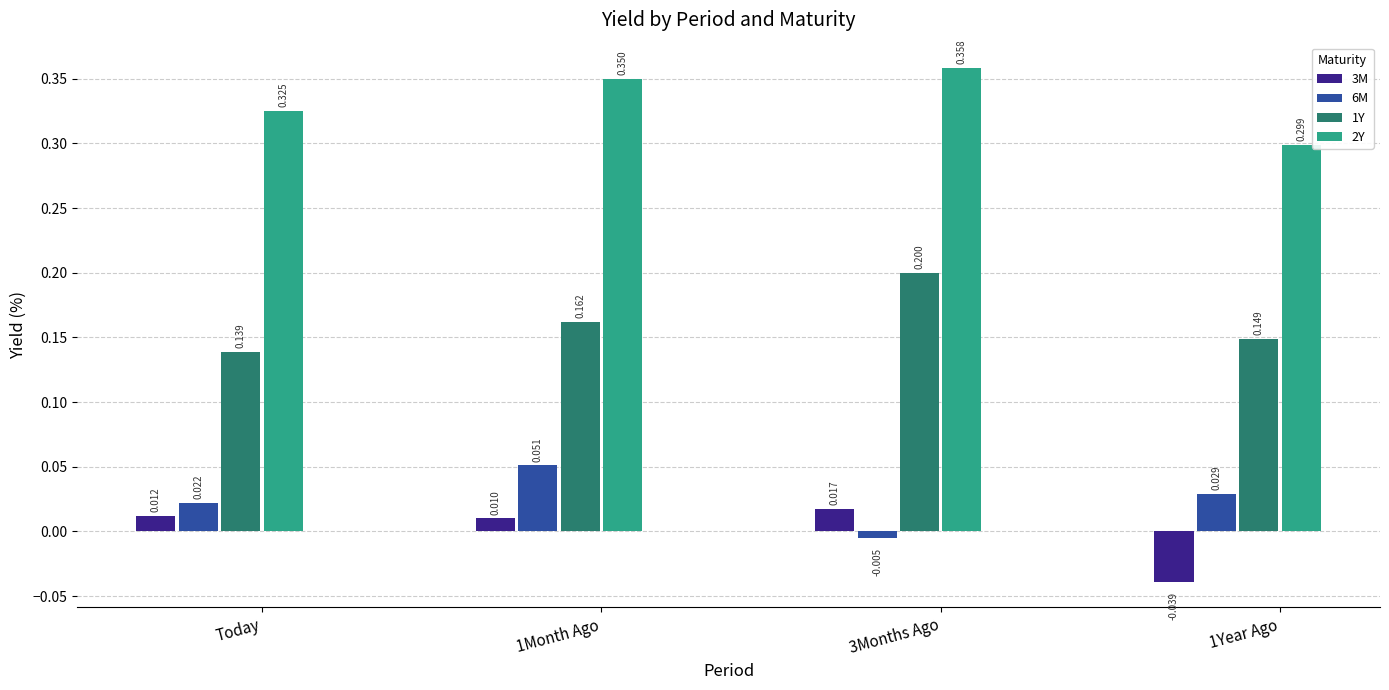

Where does the 3M series first go above 0?

Today